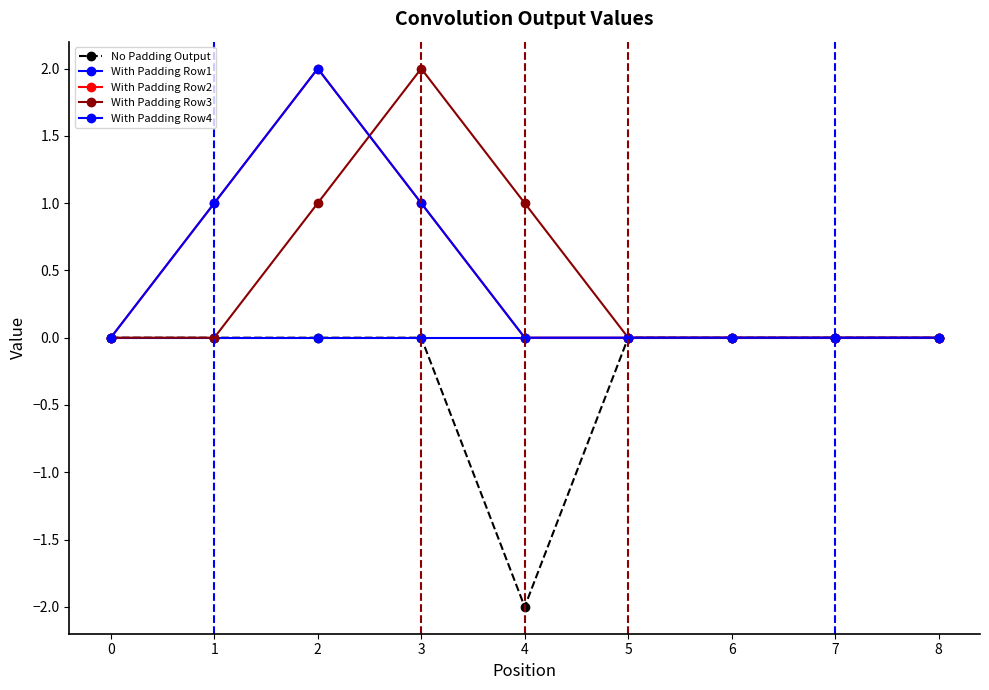

Reading left to right, extract all data points from this chart.

No Padding Output: 0=0	1=0	2=0	3=0	4=-2	5=0	6=0	7=0	8=0
With Padding Row1: 0=0	1=0	2=0	3=0	4=0	5=0	6=0	7=0	8=0
With Padding Row2: 0=0	1=1	2=2	3=1	4=0	5=0	6=0	7=0	8=0
With Padding Row3: 0=0	1=0	2=1	3=2	4=1	5=0	6=0	7=0	8=0
With Padding Row4: 0=0	1=1	2=2	3=1	4=0	5=0	6=0	7=0	8=0